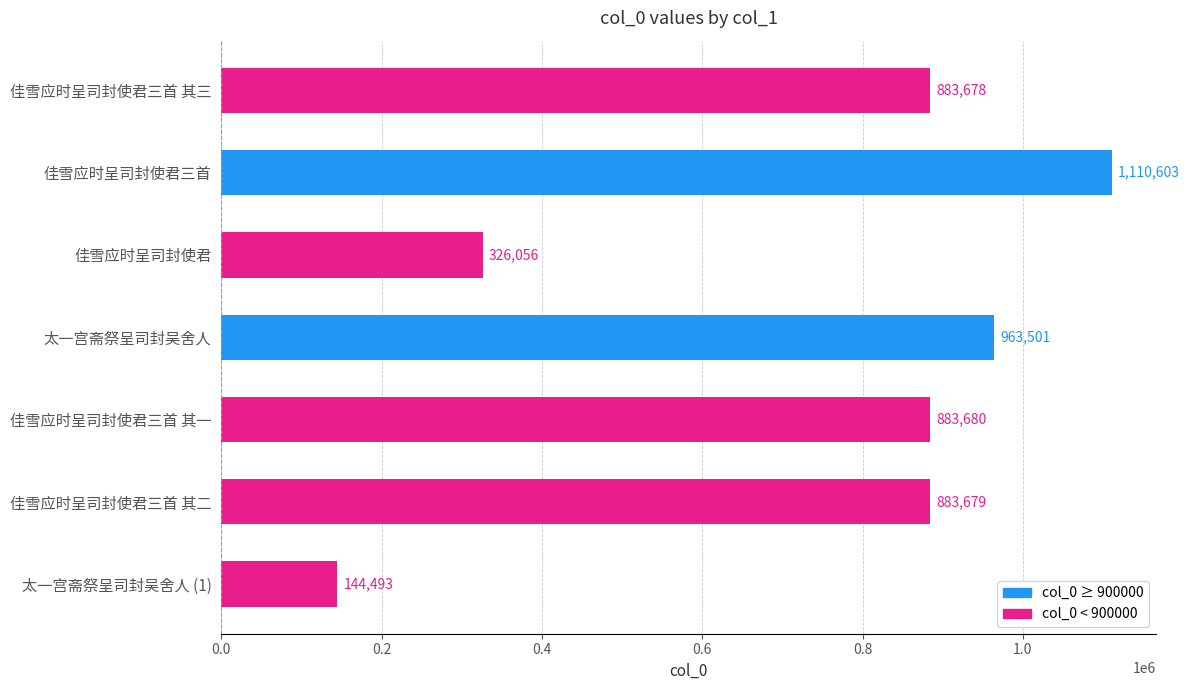

True or false: the data shows 883678 at 佳雪应时呈司封使君三首 其三.

True